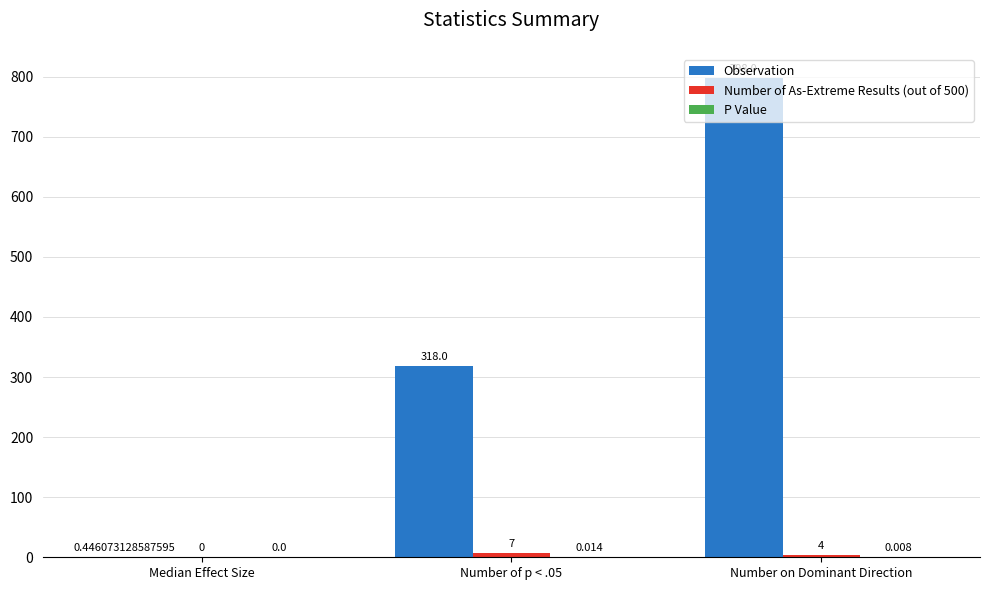

How many series are shown in this chart?

3